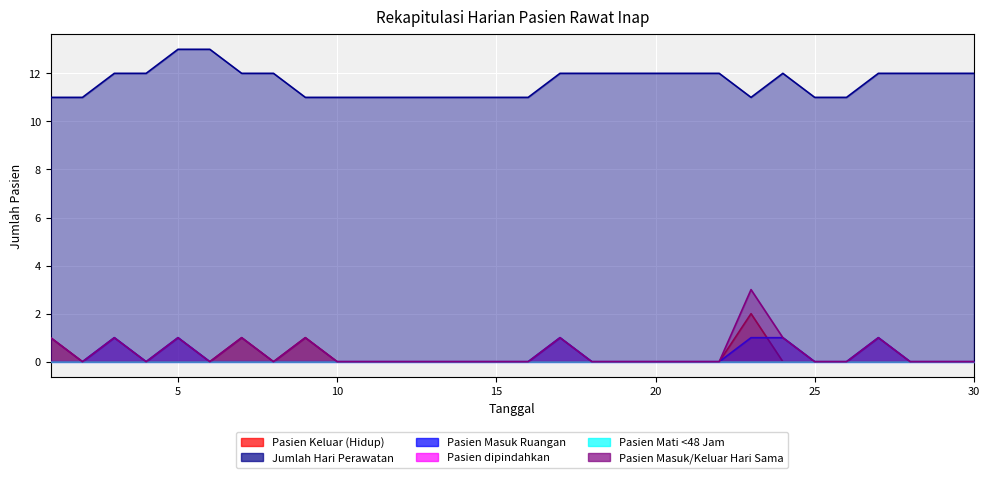

Does the chart display data point markers on the line(s)?

No